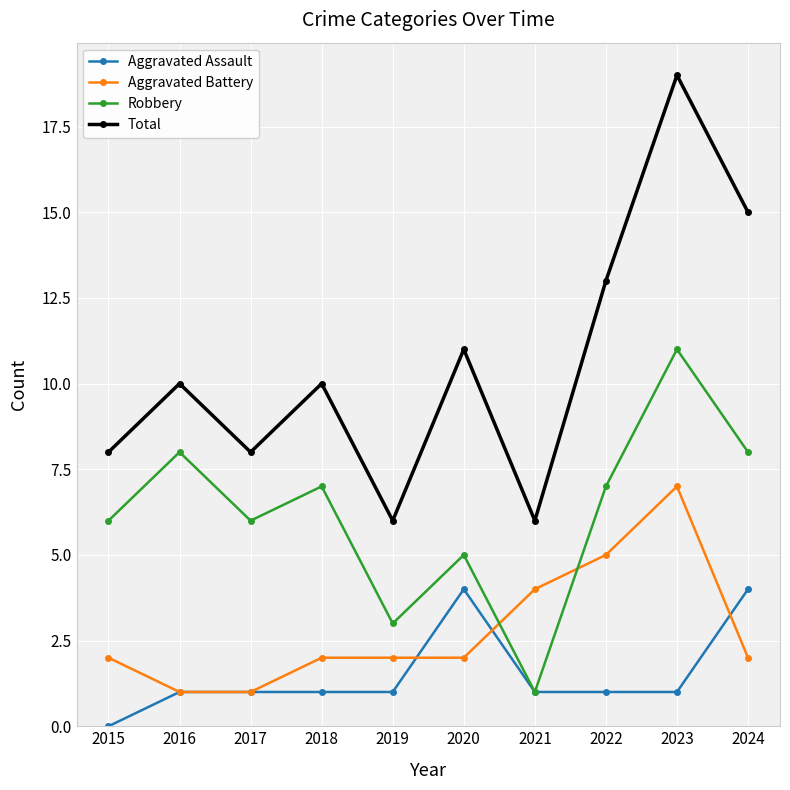

What is the average value of the Aggravated Assault series?

2